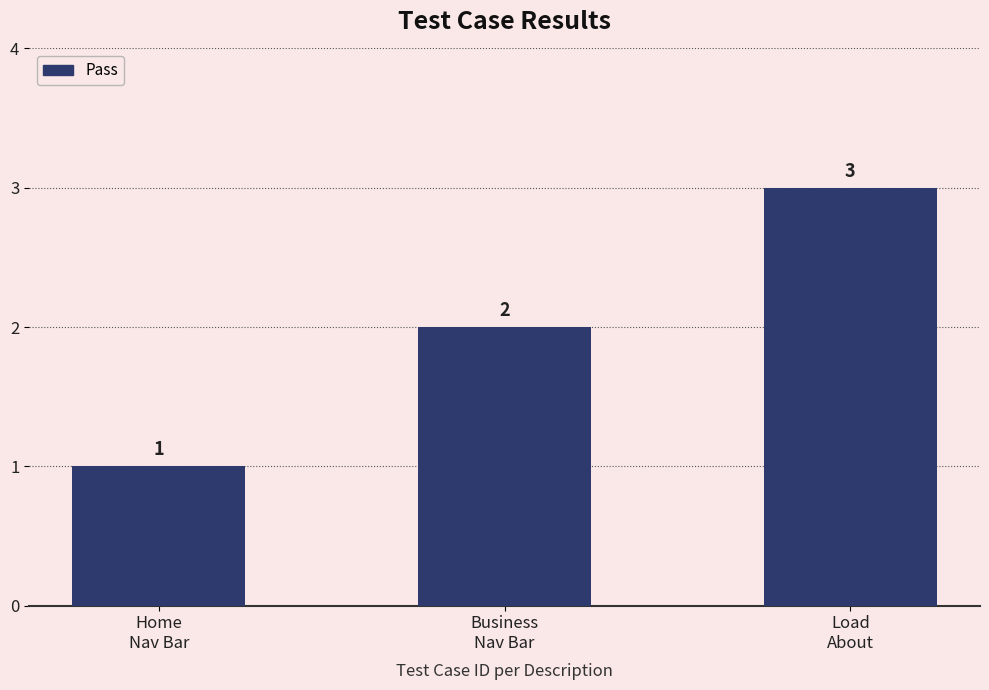

Reading right to left, list all the values displayed in this chart.

Load
About=3	Business
Nav Bar=2	Home
Nav Bar=1